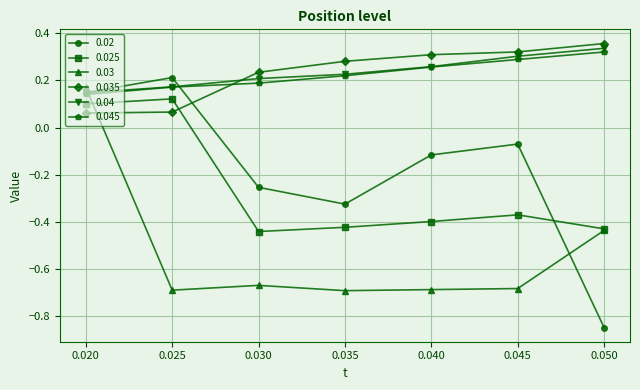

Is it true that 0.03 equals -0.4 at 0.045?

False